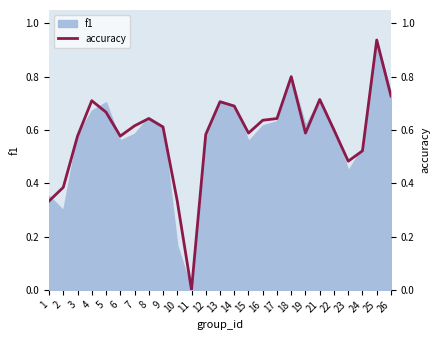

What value does the data have at 23?

0.5